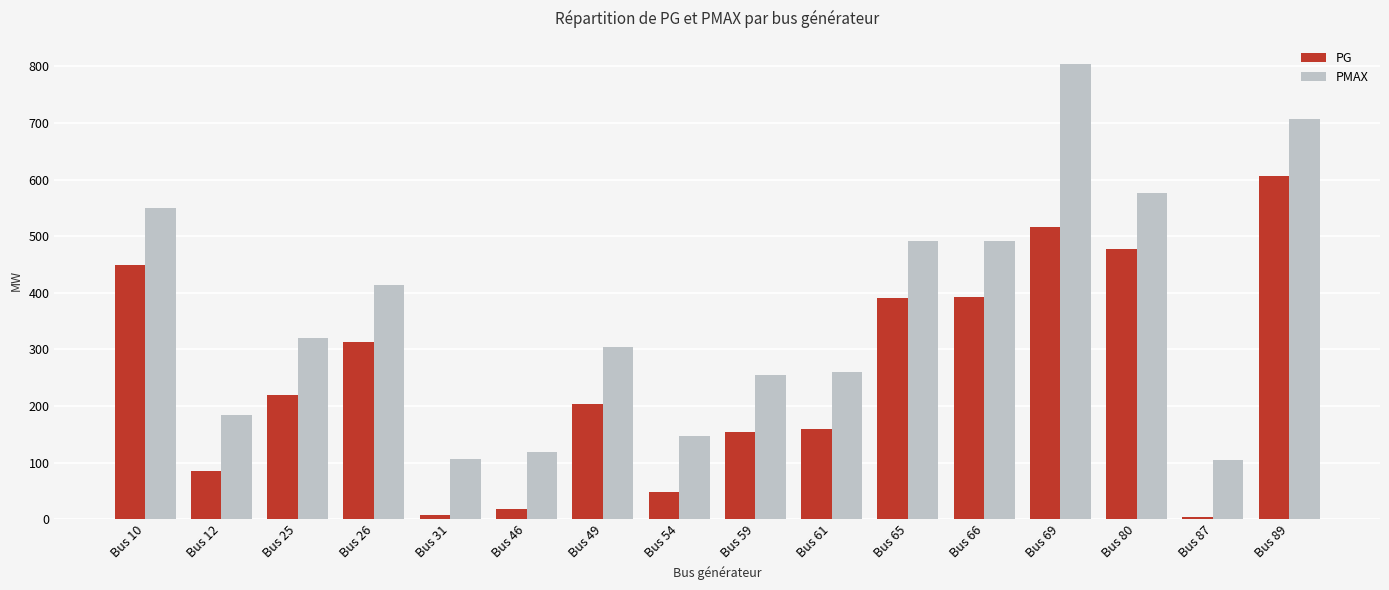

The value of PG at Bus 31 is 7.0. True or false?

True